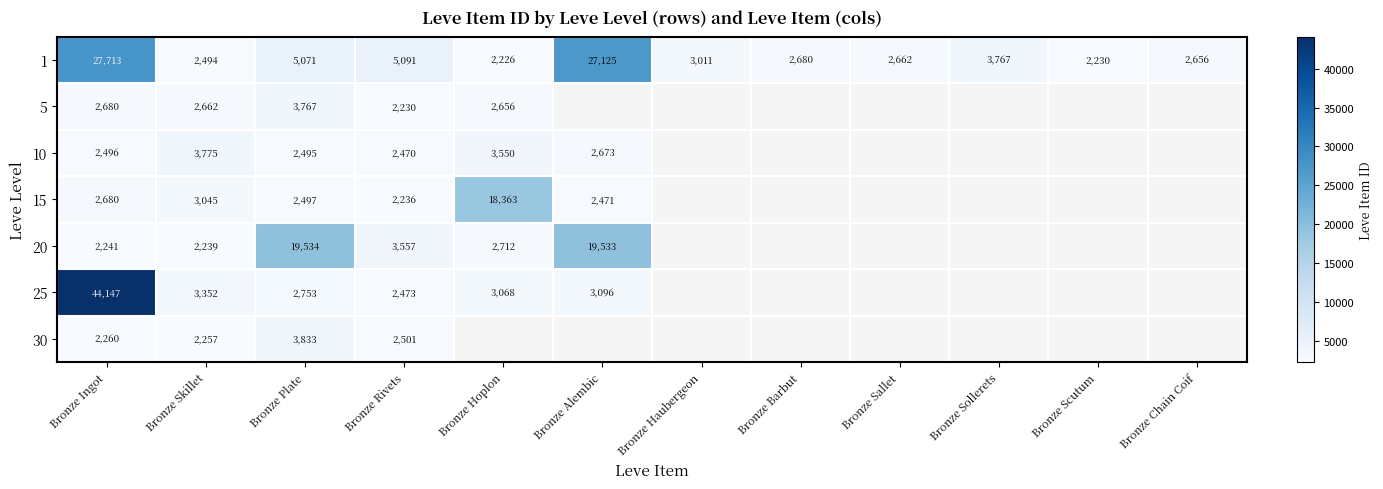

The 1 series shows 502 at Bronze Hoplon. True or false?

False